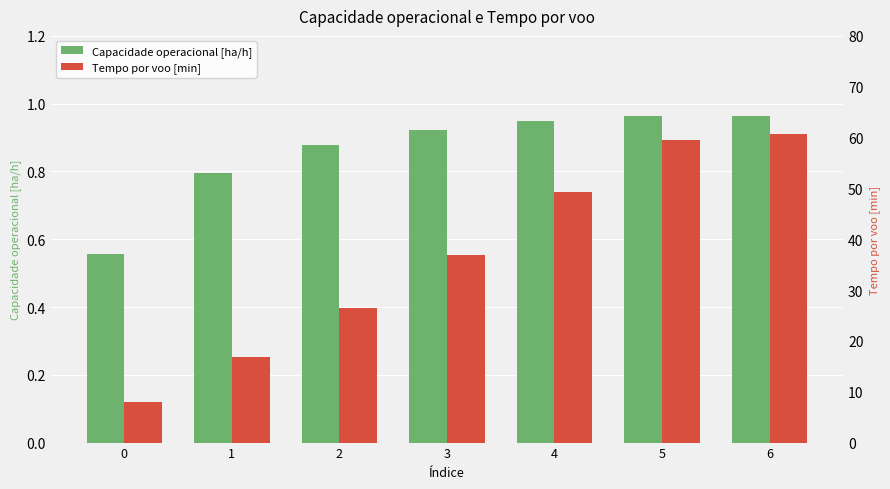

What are all the series names shown in the legend?

Capacidade operacional [ha/h], Tempo por voo [min]